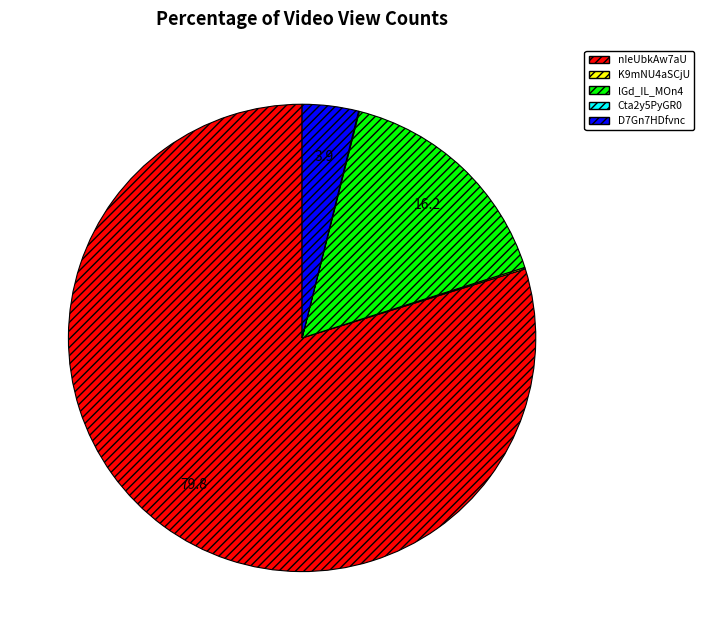

Is there any slice that represents more than half of the pie?

Yes